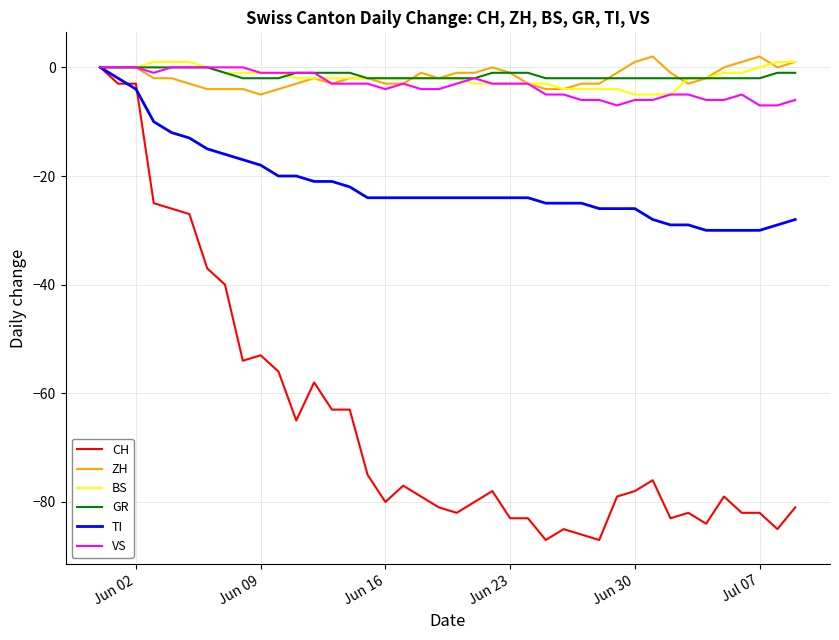

What is the minimum value for ZH?

-5